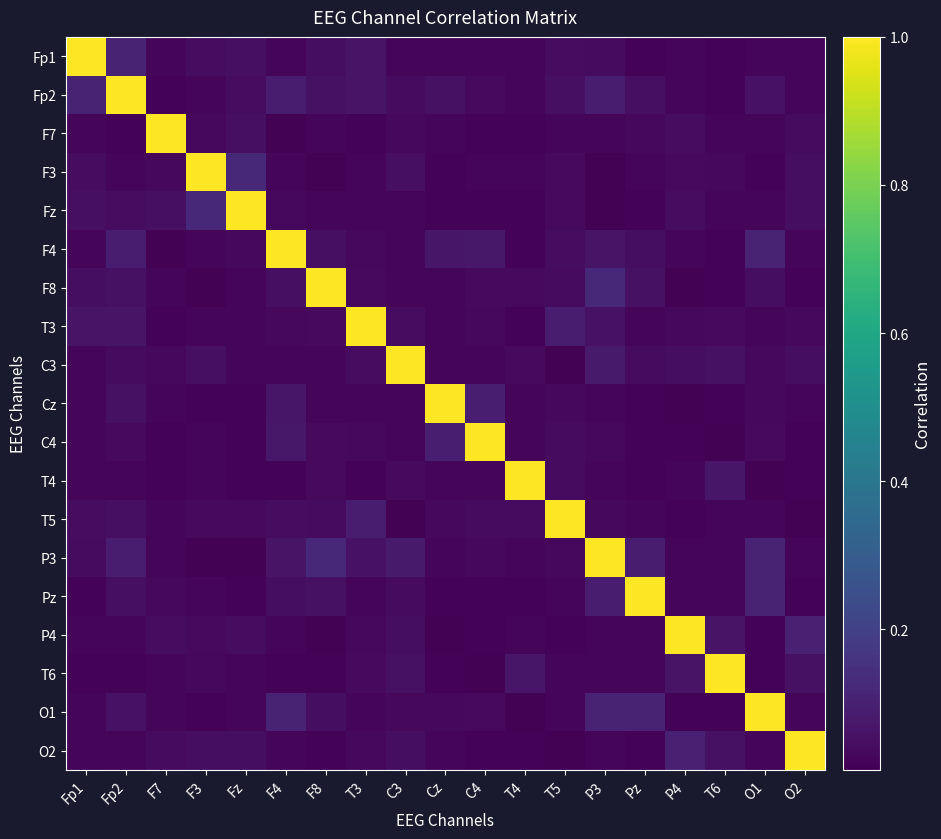

Between F8 and C3, which is larger?

F8